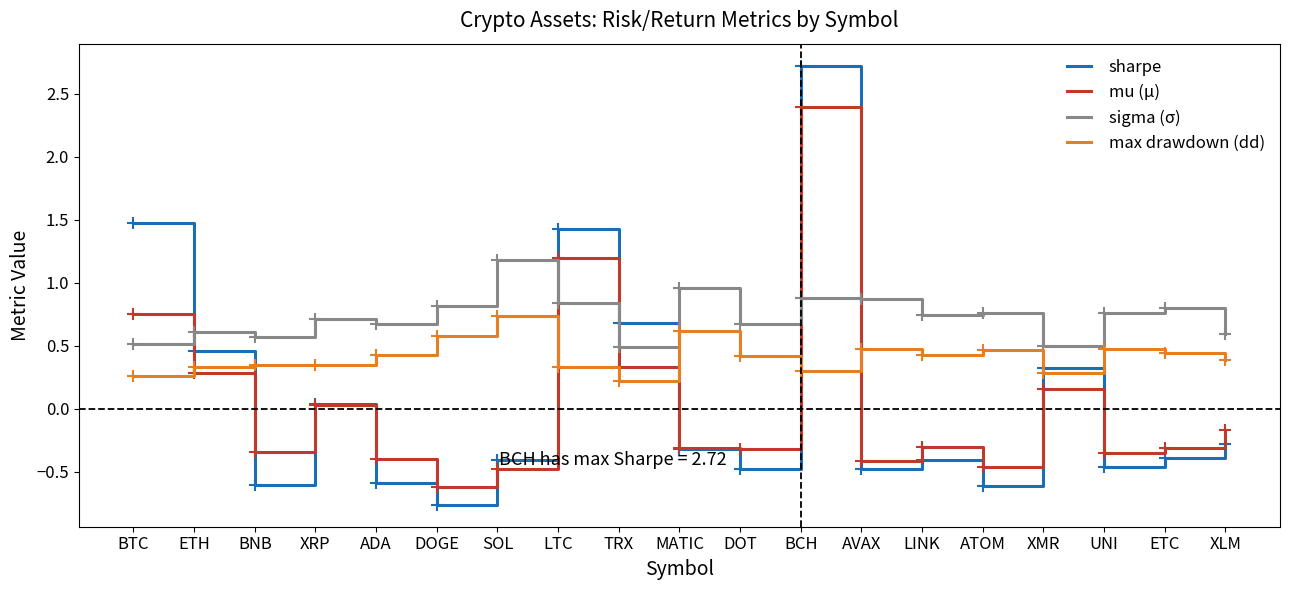

List the series in order of their peak value, highest first.

sharpe, mu (μ), sigma (σ), max drawdown (dd)